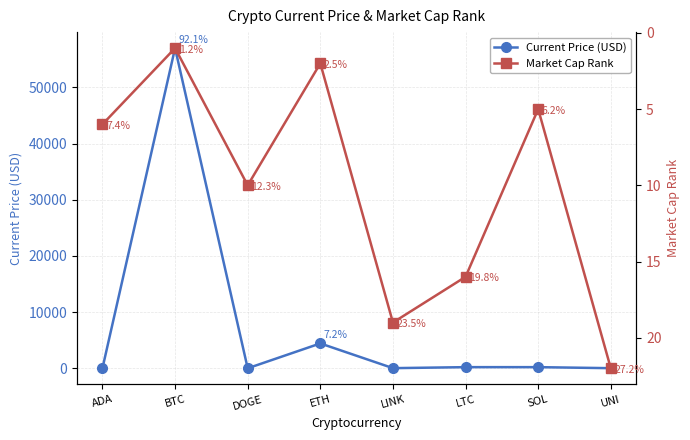

What is the label of the 4th point from the right?

LINK